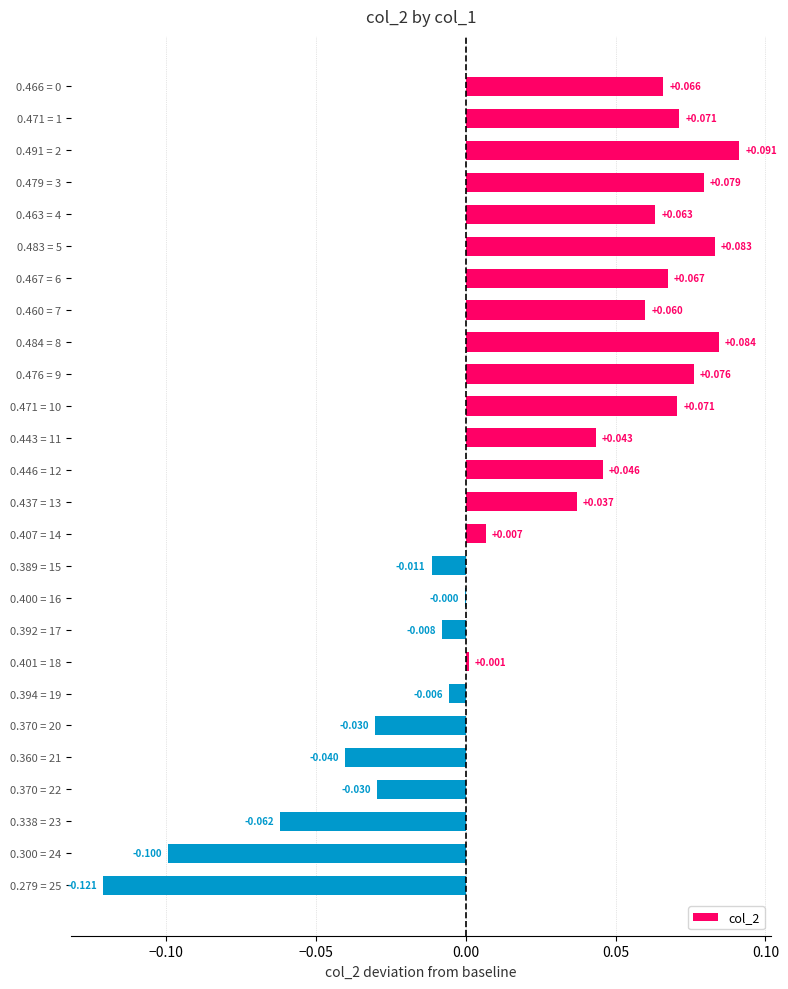

How many series are shown in this chart?

1